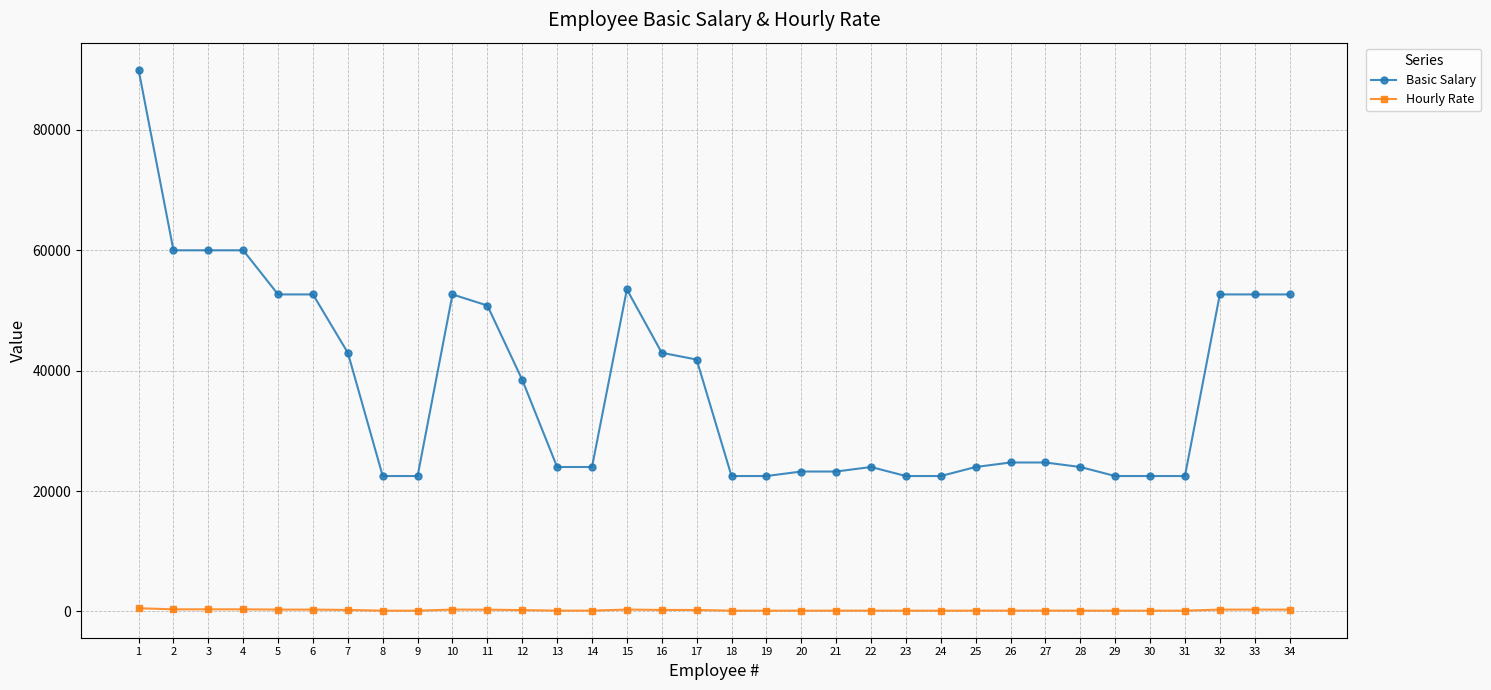

Rank the series by their average value, from highest to lowest.

Basic Salary, Hourly Rate